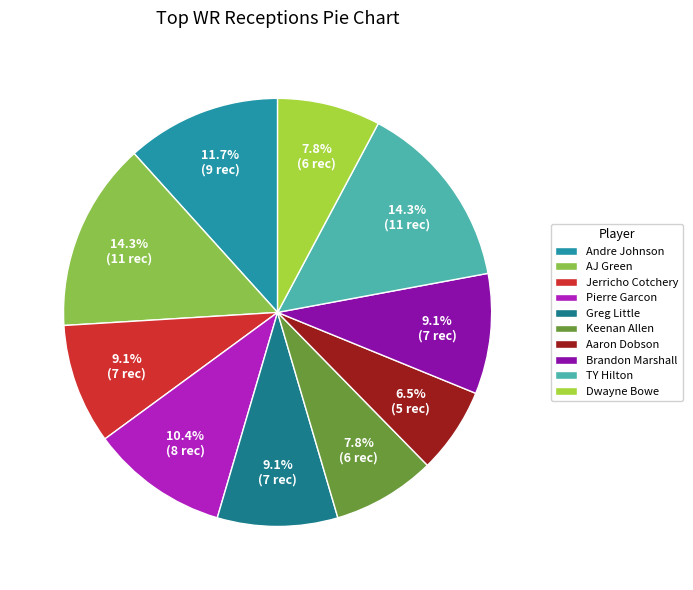

To the nearest percent, what portion does TY Hilton represent?

14%